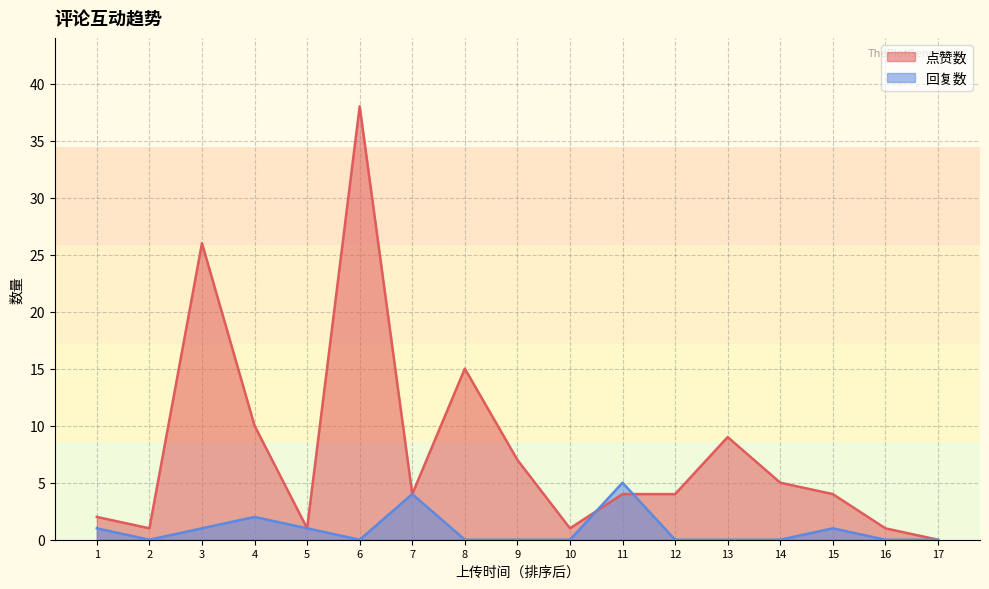

How many intersections are there between 点赞数 and 回复数?

2